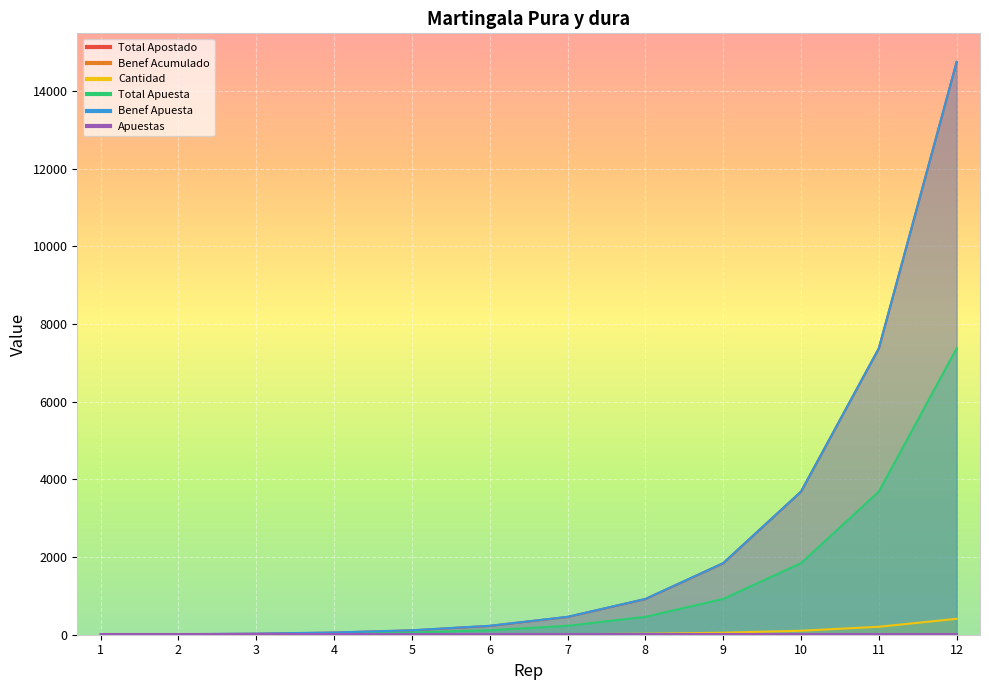

Is it true that Total Apuesta equals 78.4 at 6?

False